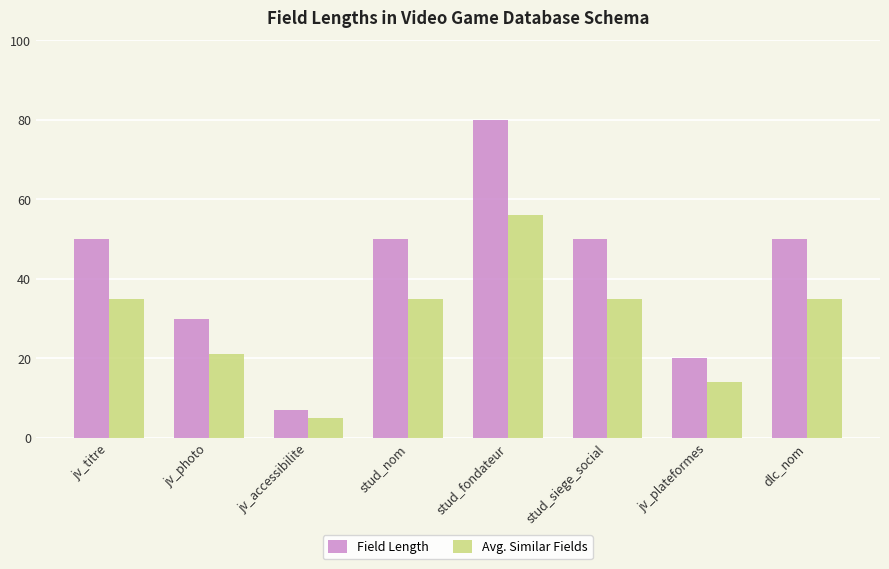

Rank the series by their average value, from lowest to highest.

Avg. Similar Fields, Field Length